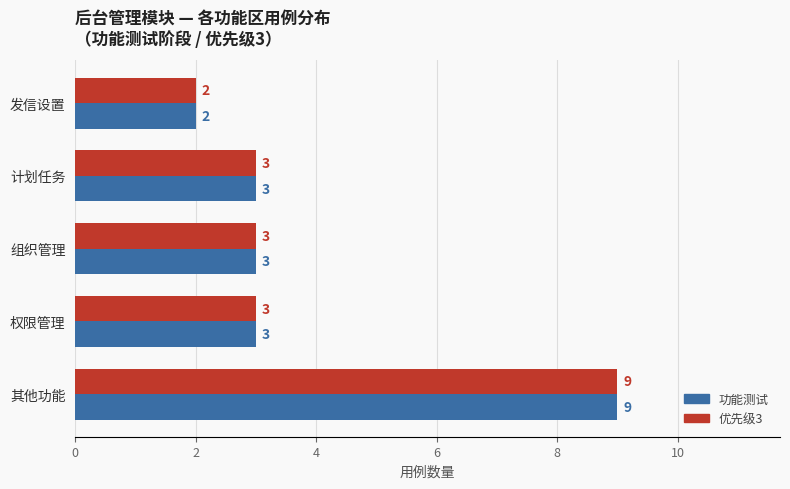

What is the total value across all series at 权限管理?

6